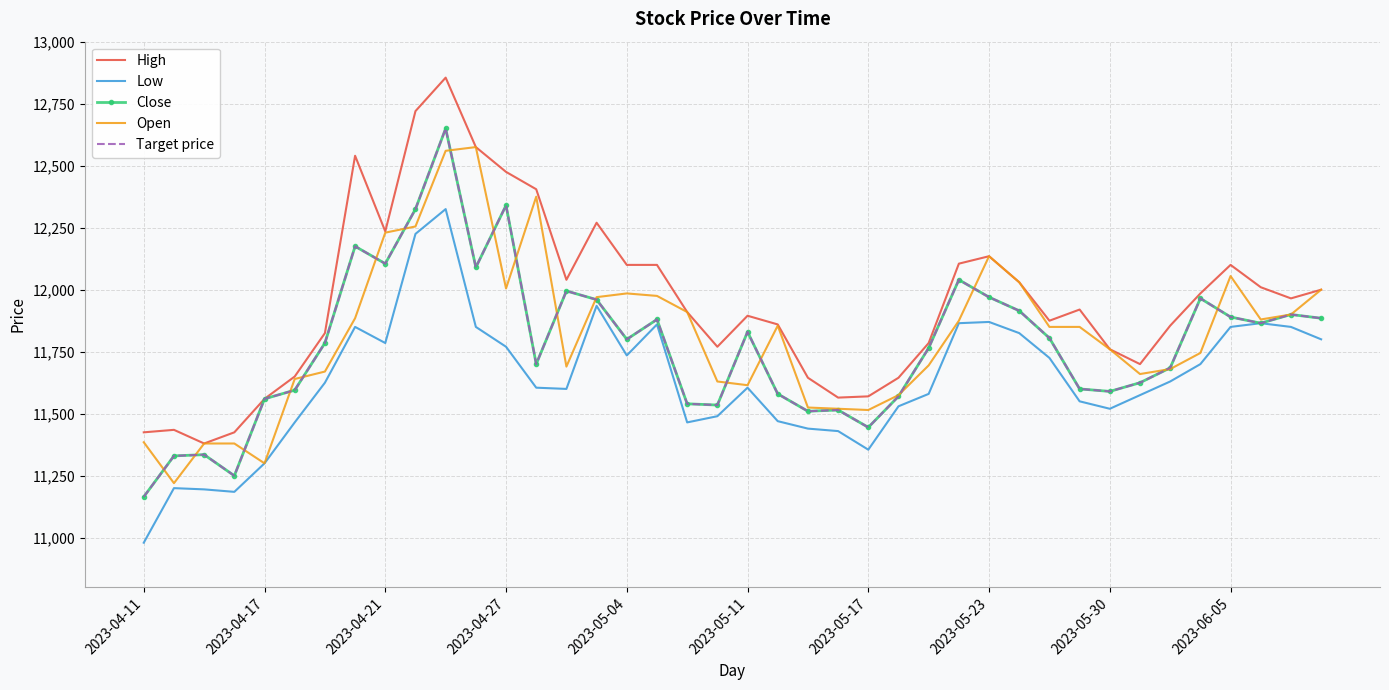

What is the average value of the High series?

11952